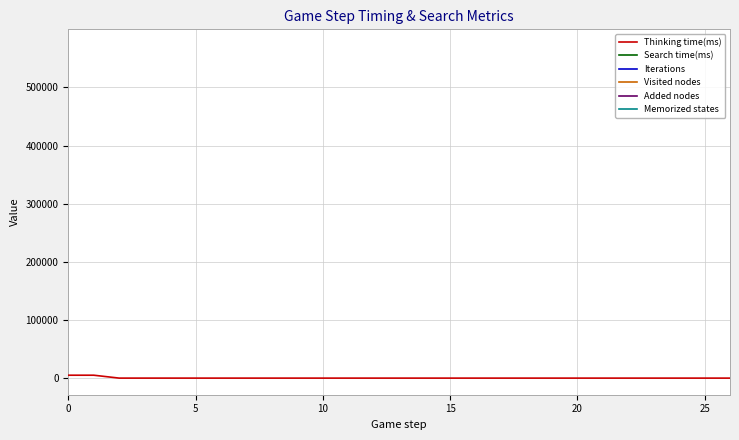

What is the value of the Thinking time(ms) point at the 2nd from the left?

4996.0